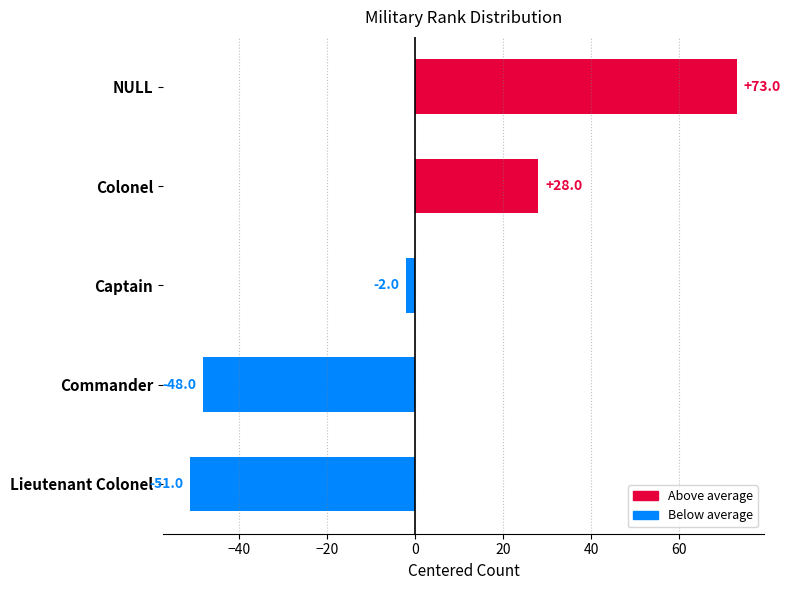

What is the value of the 3rd bar from the top?

-2